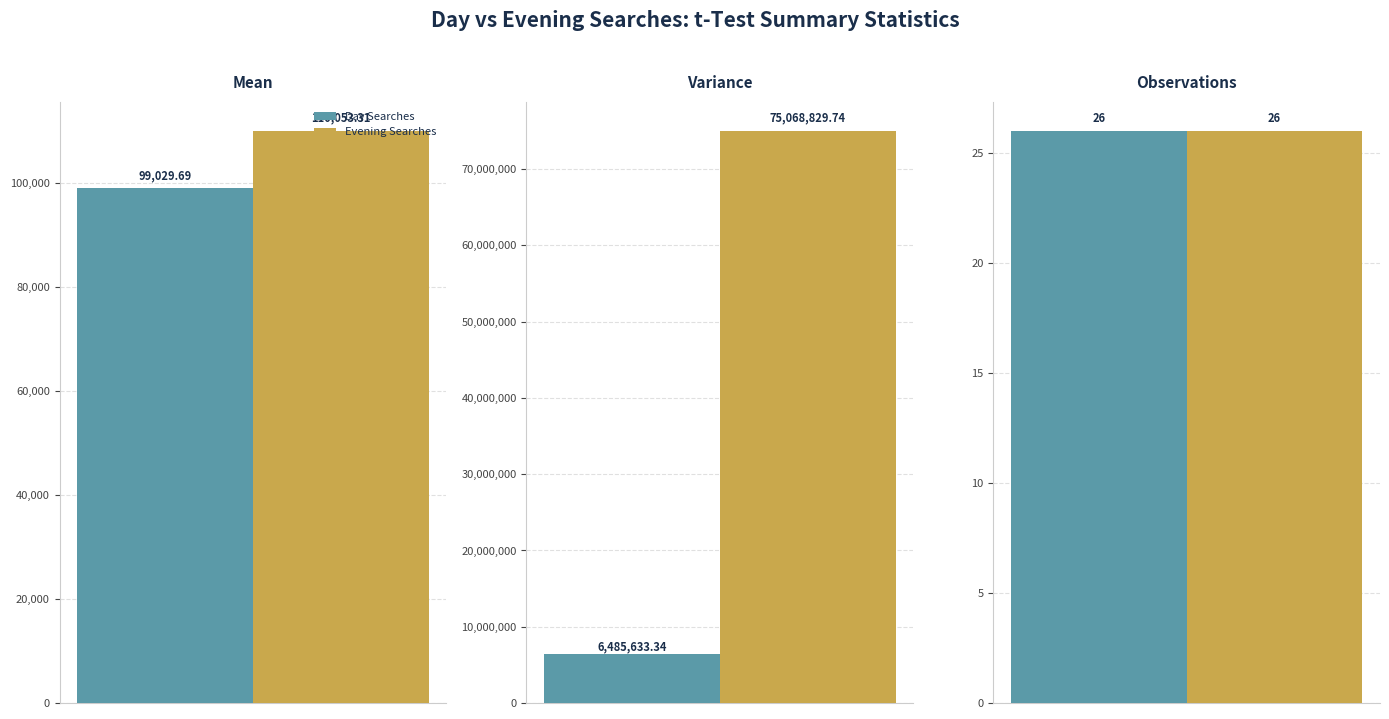

Are the bars horizontal?

No